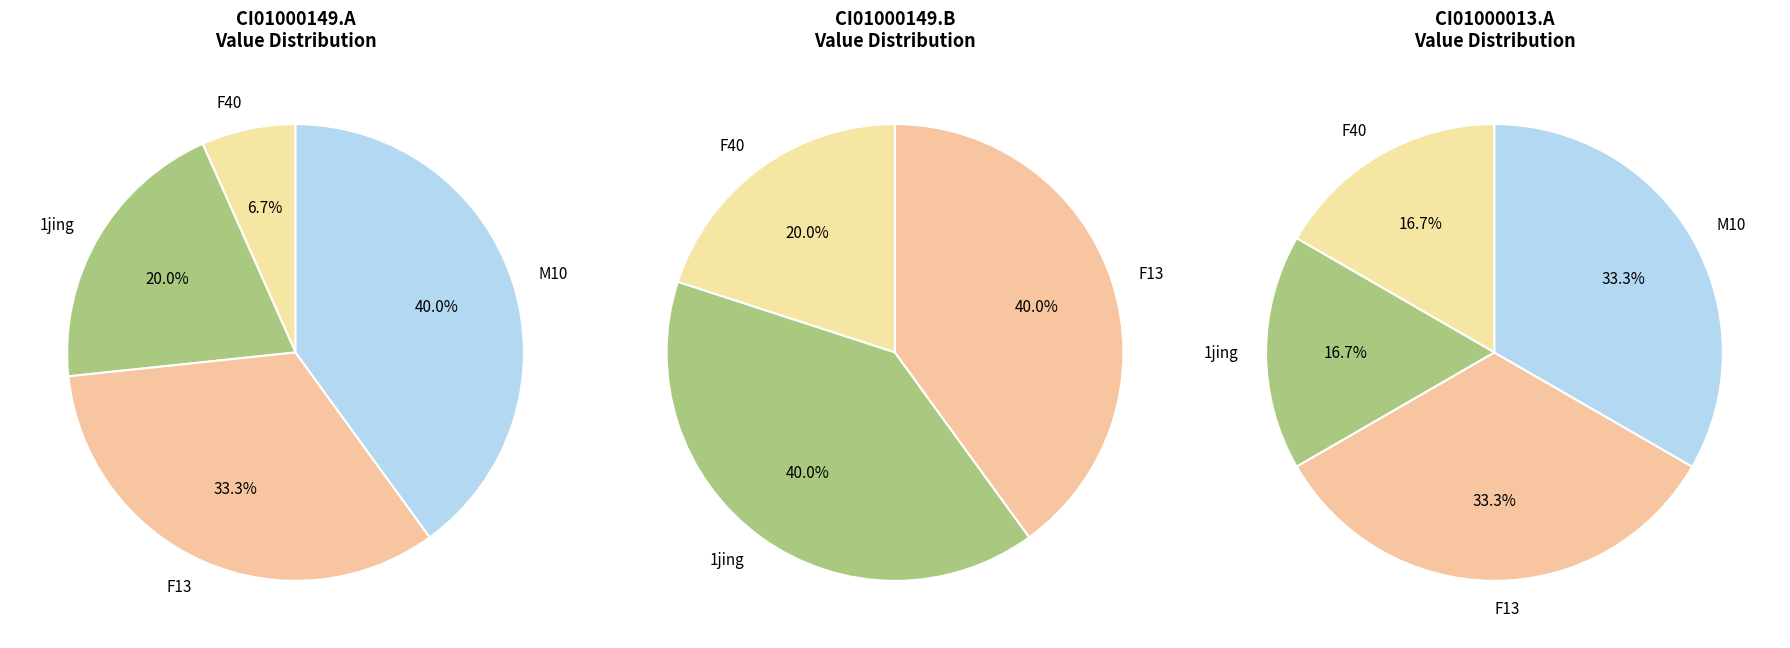

Does any single category account for the majority?

No